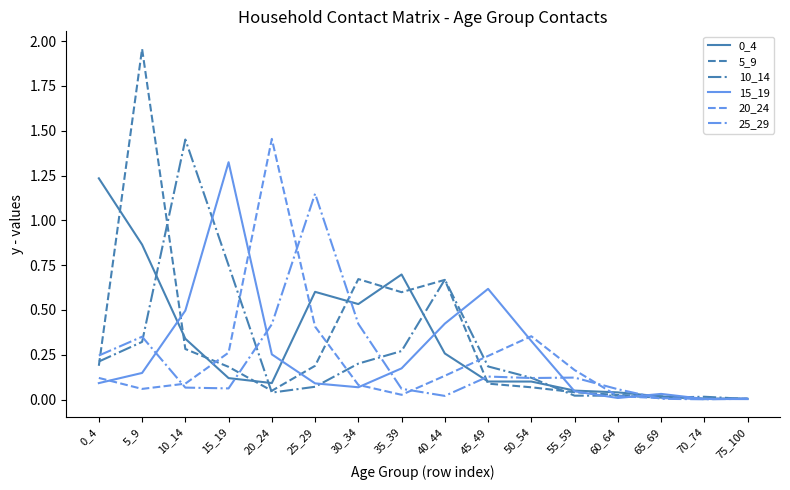

The 25_29 series shows 0.1 at 45_49. True or false?

True